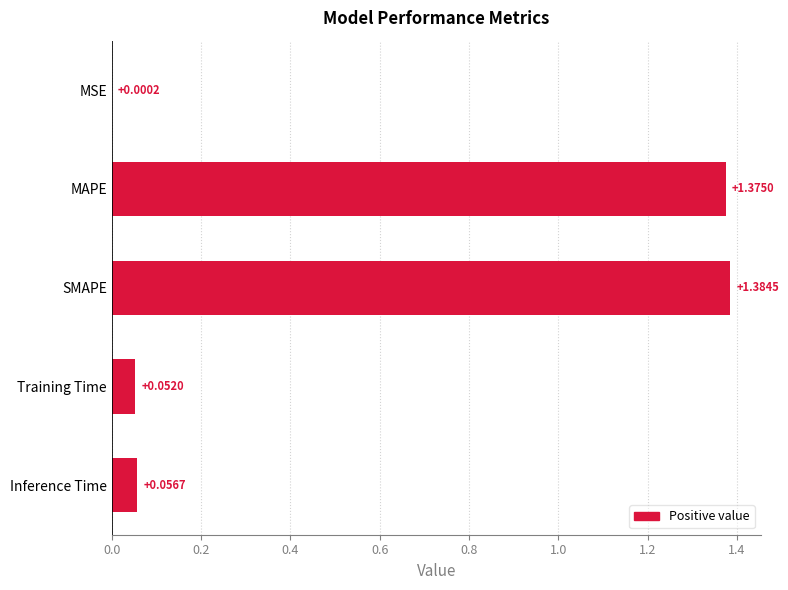

Which category has the highest value across all series?

SMAPE